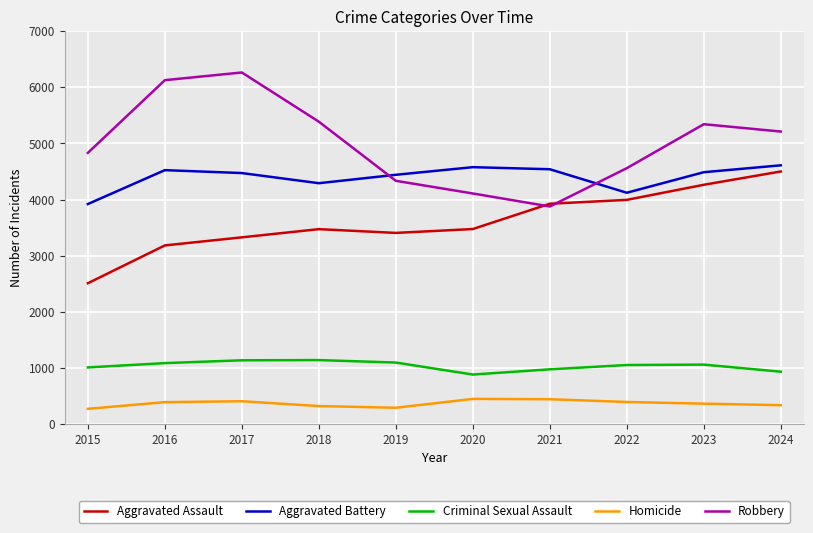

What is the smallest value displayed?

270